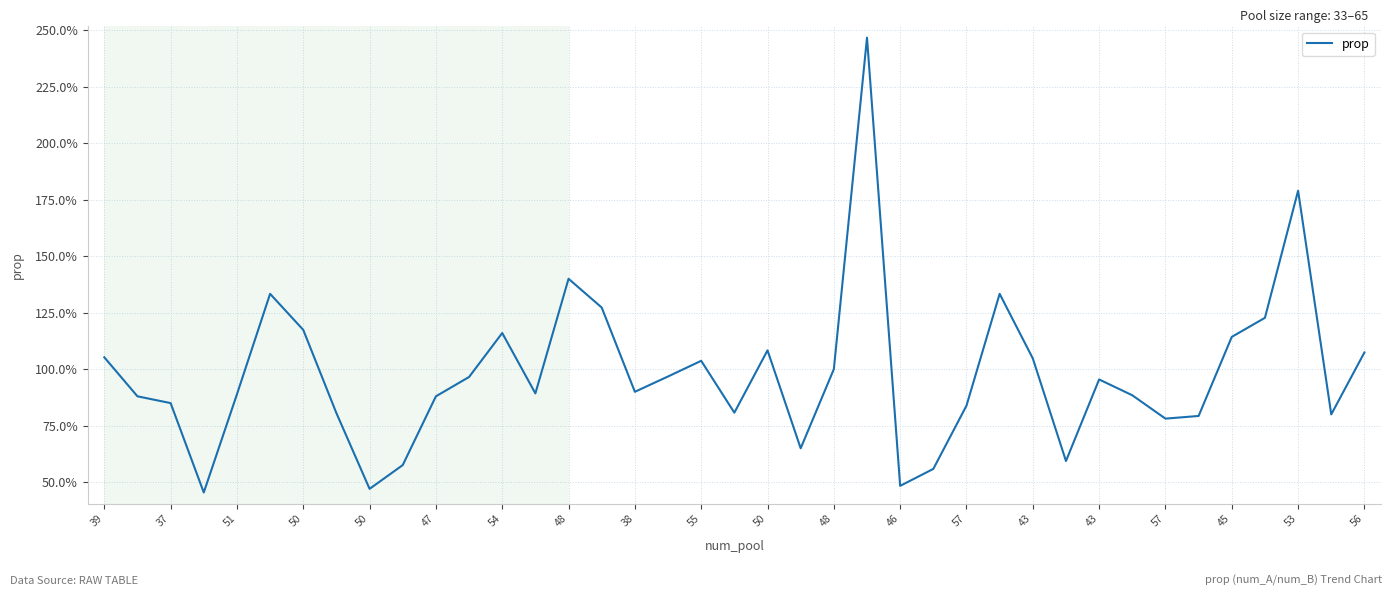

What is the maximum value shown in the chart?

2.5